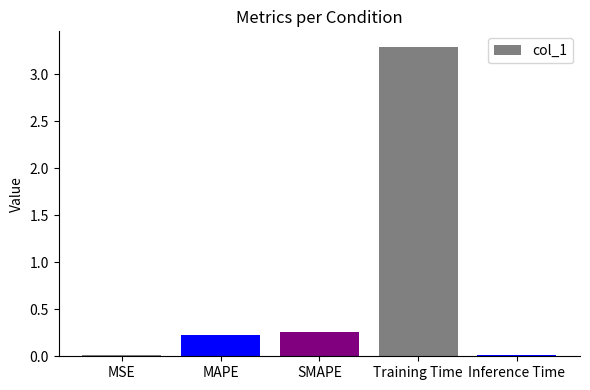

Which has a higher value, SMAPE or MAPE?

SMAPE